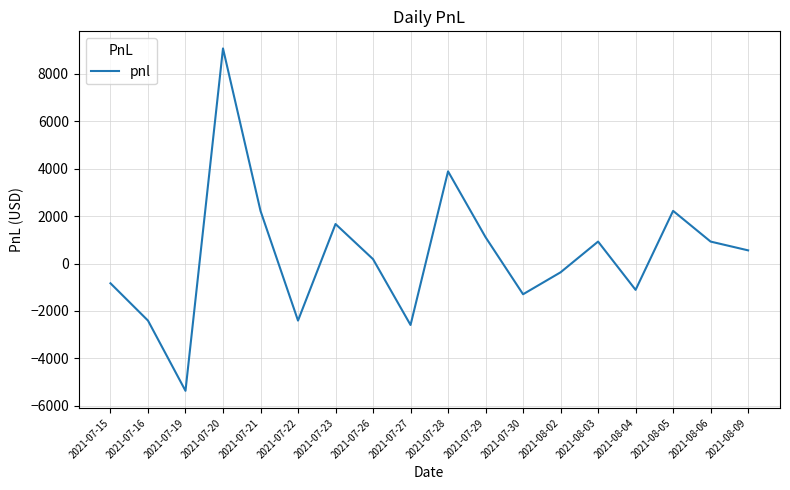

Which category has the highest value across all series?

2021-07-20